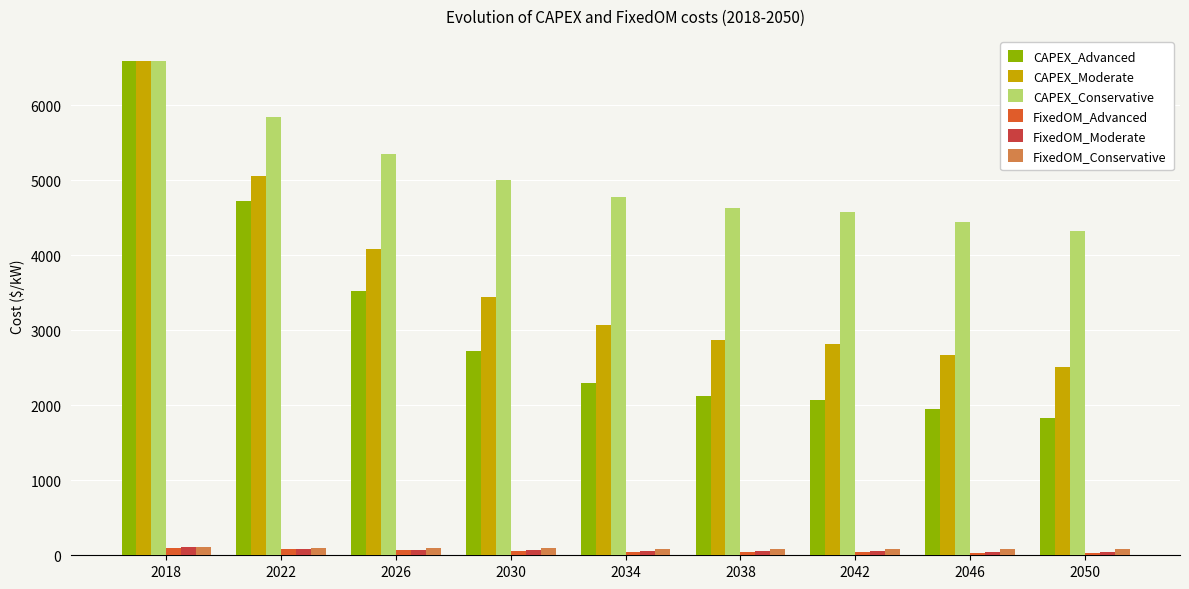

Is the value of CAPEX_Moderate at 2038 greater than the value of FixedOM_Advanced at 2038?

Yes